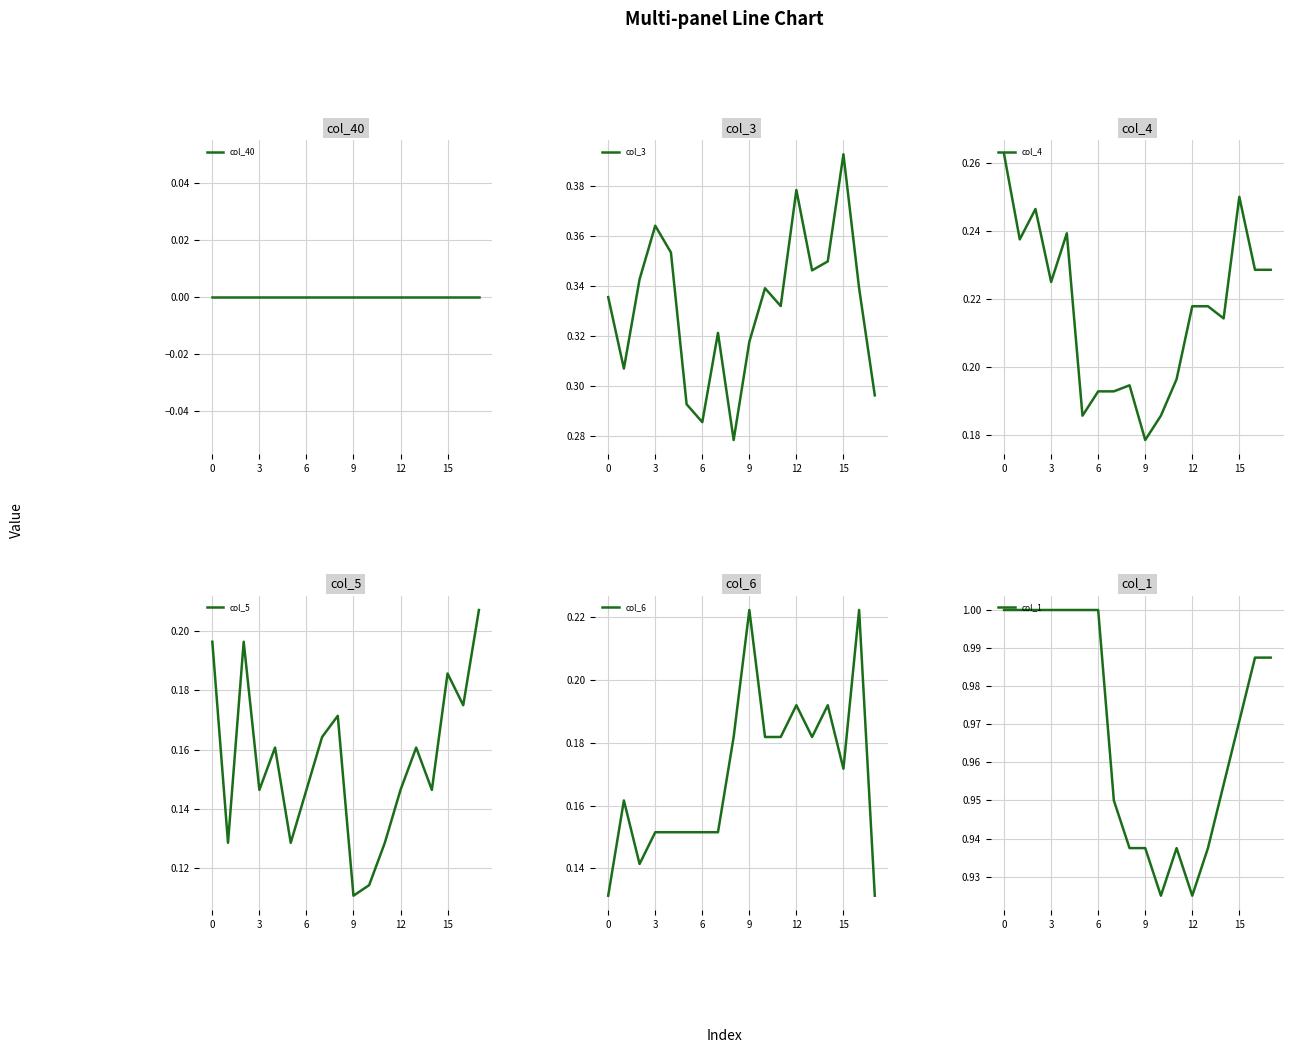

What is the sum of the col_4 values at 15 and 17?

0.5